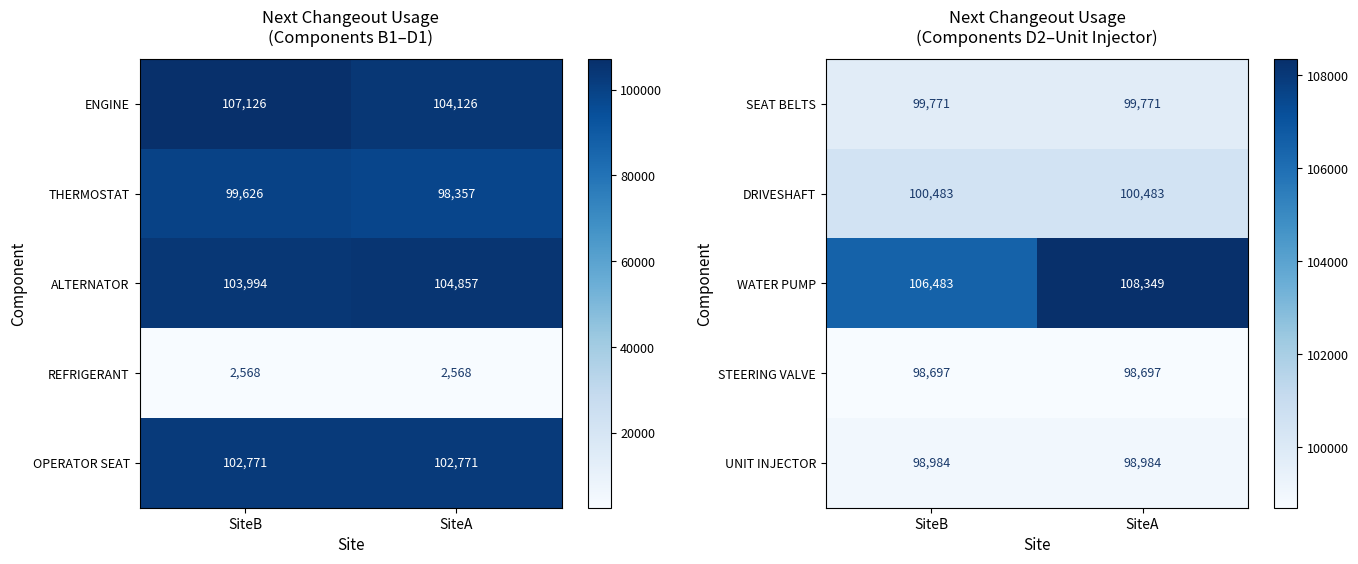

What is the maximum value shown in the chart?

108349